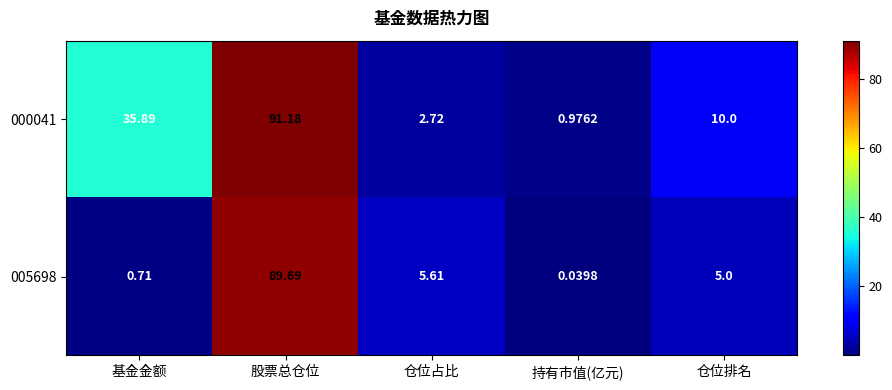

Which series has the widest spread of values?

000041